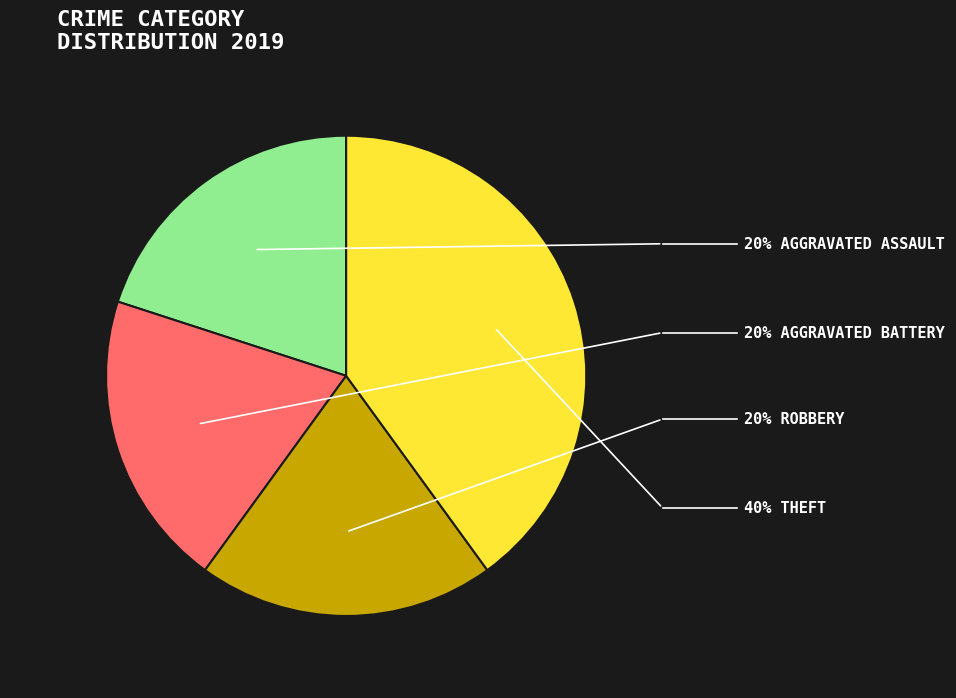

Is there any slice that represents more than half of the pie?

No